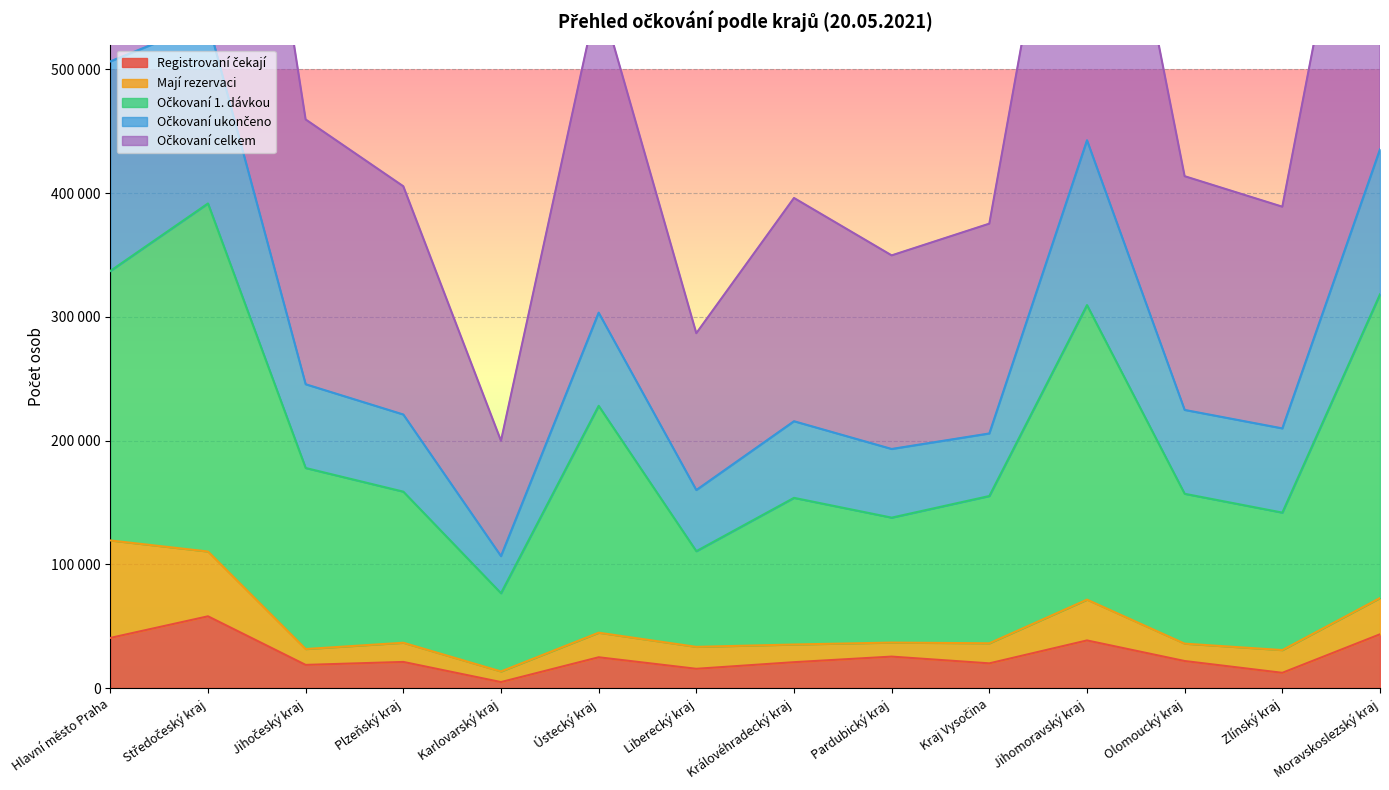

Which series has the widest spread of values?

Očkovaní celkem